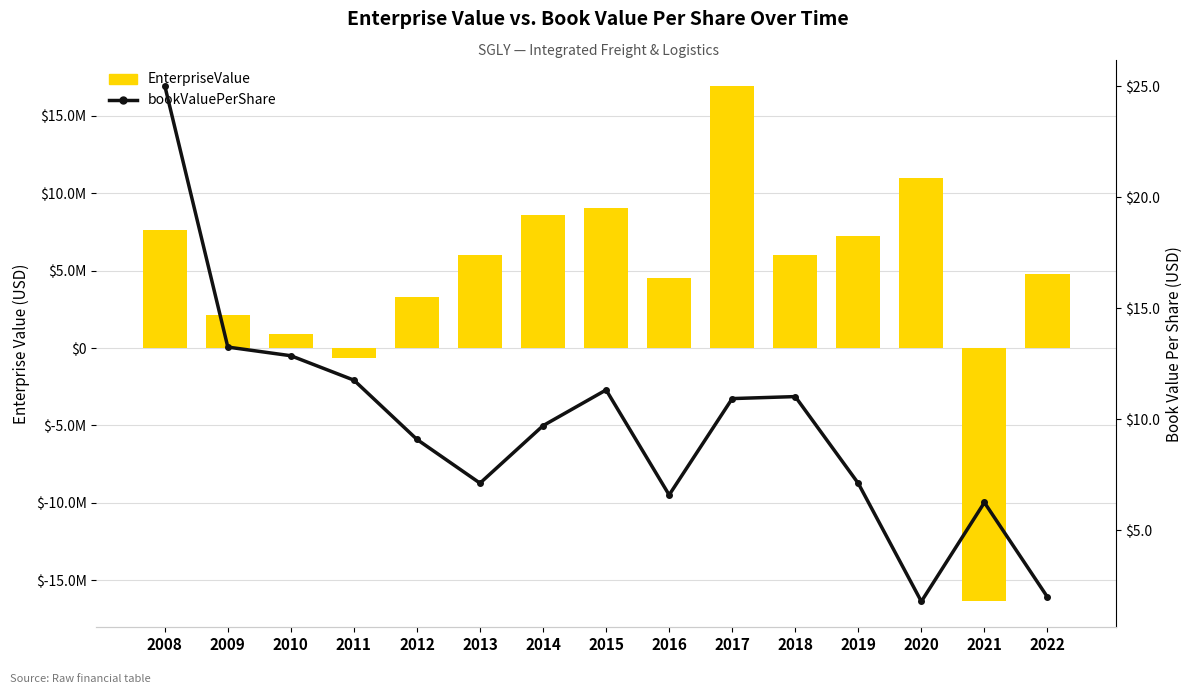

What is the spread (max minus min) of values at 2008?

7615945.7